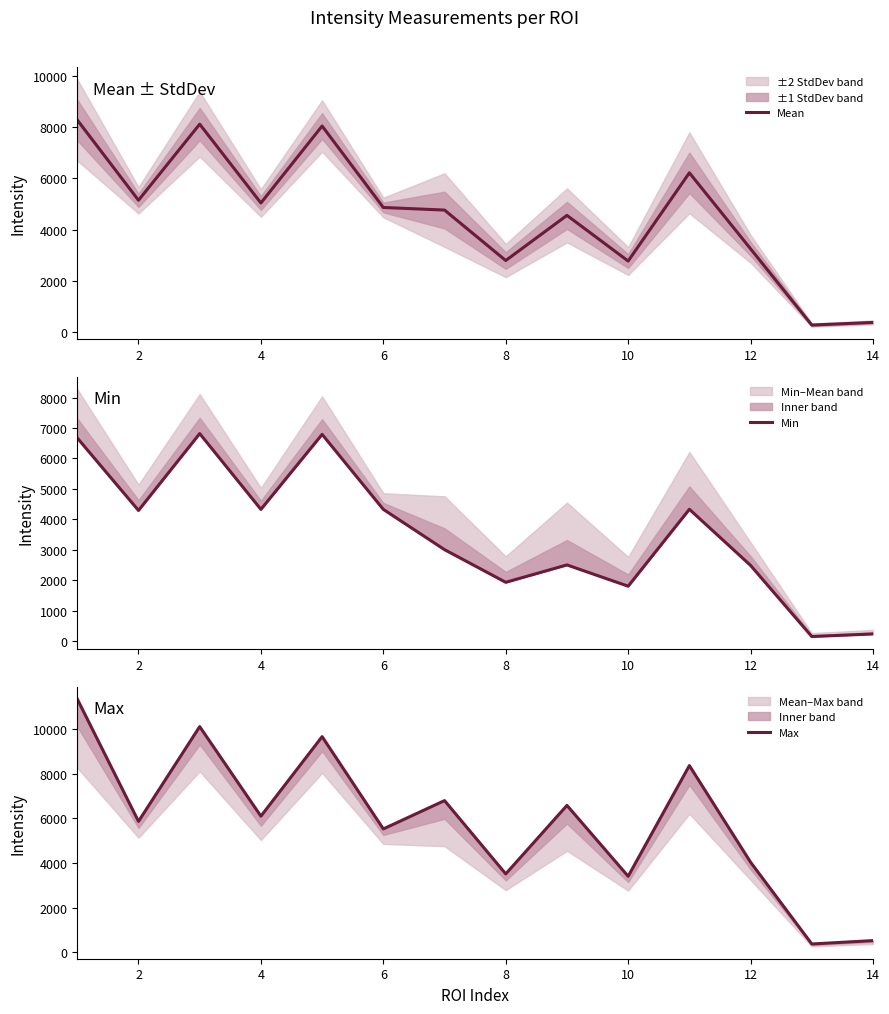

True or false: Mean and Min intersect in this chart.

False